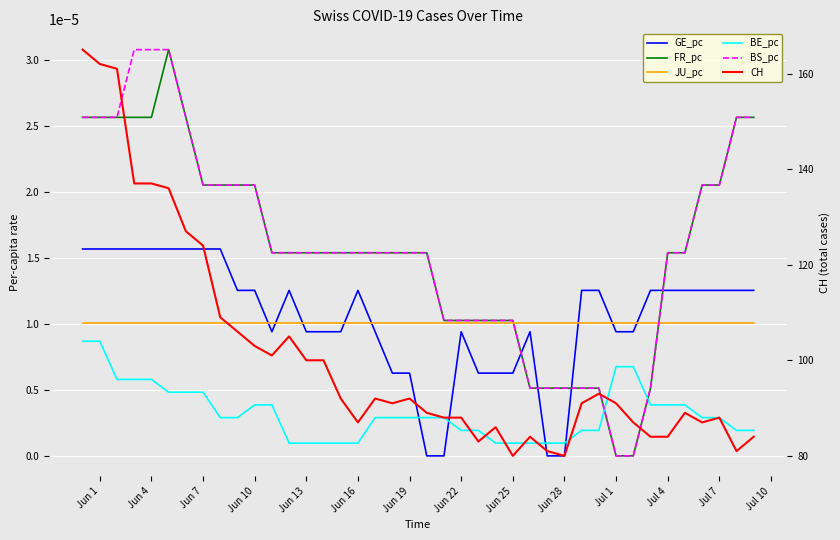

Reading left to right, what are all the values shown in this chart?

GE_pc: 0.0	0.0	0.0	0.0	0.0	0.0	0.0	0.0	0.0	0.0	0.0	0.0	0.0	0.0	0.0	0.0	0.0	0.0	0.0	0.0	0.0	0.0	0.0	0.0	0.0	0.0	0.0	0.0	0.0	0.0	0.0	0.0	0.0	0.0	0.0	0.0	0.0	0.0	0.0	0.0
FR_pc: 0.0	0.0	0.0	0.0	0.0	0.0	0.0	0.0	0.0	0.0	0.0	0.0	0.0	0.0	0.0	0.0	0.0	0.0	0.0	0.0	0.0	0.0	0.0	0.0	0.0	0.0	0.0	0.0	0.0	0.0	0.0	0.0	0.0	0.0	0.0	0.0	0.0	0.0	0.0	0.0
JU_pc: 0.0	0.0	0.0	0.0	0.0	0.0	0.0	0.0	0.0	0.0	0.0	0.0	0.0	0.0	0.0	0.0	0.0	0.0	0.0	0.0	0.0	0.0	0.0	0.0	0.0	0.0	0.0	0.0	0.0	0.0	0.0	0.0	0.0	0.0	0.0	0.0	0.0	0.0	0.0	0.0
BE_pc: 0.0	0.0	0.0	0.0	0.0	0.0	0.0	0.0	0.0	0.0	0.0	0.0	0.0	0.0	0.0	0.0	0.0	0.0	0.0	0.0	0.0	0.0	0.0	0.0	0.0	0.0	0.0	0.0	0.0	0.0	0.0	0.0	0.0	0.0	0.0	0.0	0.0	0.0	0.0	0.0
BS_pc: 0.0	0.0	0.0	0.0	0.0	0.0	0.0	0.0	0.0	0.0	0.0	0.0	0.0	0.0	0.0	0.0	0.0	0.0	0.0	0.0	0.0	0.0	0.0	0.0	0.0	0.0	0.0	0.0	0.0	0.0	0.0	0.0	0.0	0.0	0.0	0.0	0.0	0.0	0.0	0.0
CH: 165.0	162.0	161.0	137.0	137.0	136.0	127.0	124.0	109.0	106.0	103.0	101.0	105.0	100.0	100.0	92.0	87.0	92.0	91.0	92.0	89.0	88.0	88.0	83.0	86.0	80.0	84.0	81.0	80.0	91.0	93.0	91.0	87.0	84.0	84.0	89.0	87.0	88.0	81.0	84.0